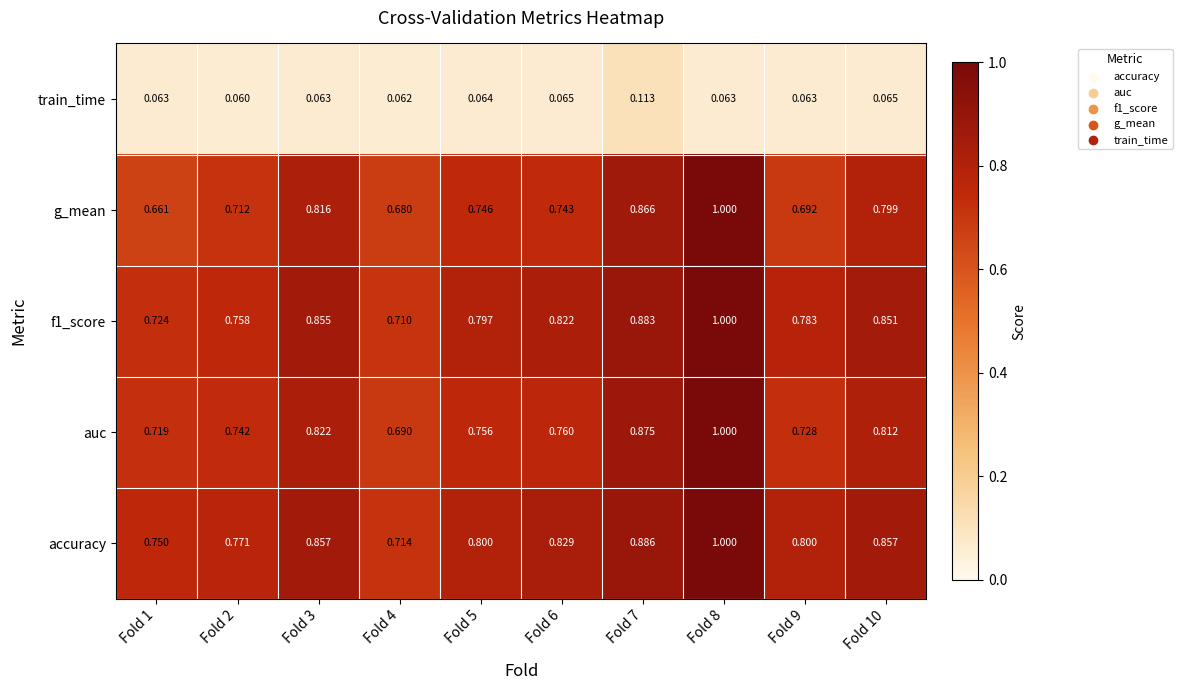

What is the total value across all series at Fold 7?

3.6